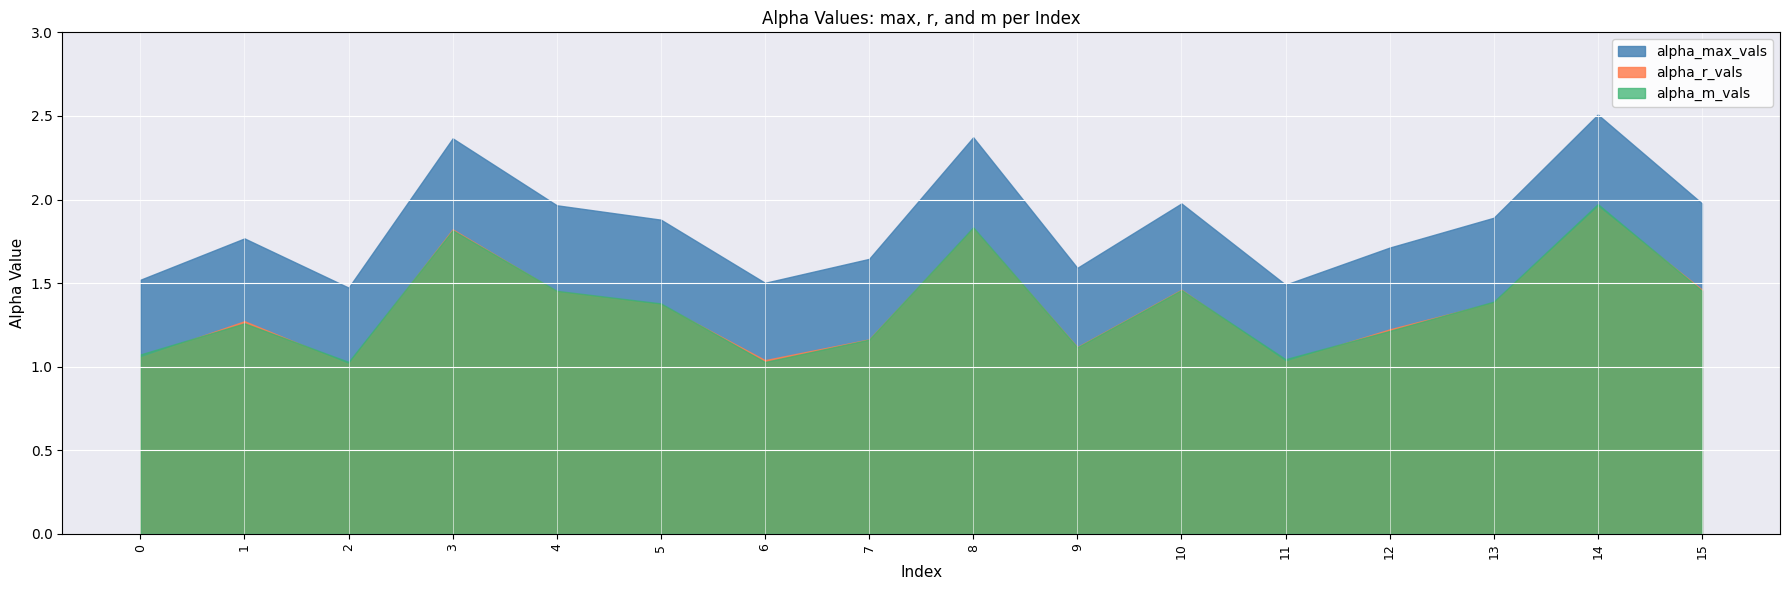

The alpha_r_vals series shows 1.0 at 6. True or false?

True